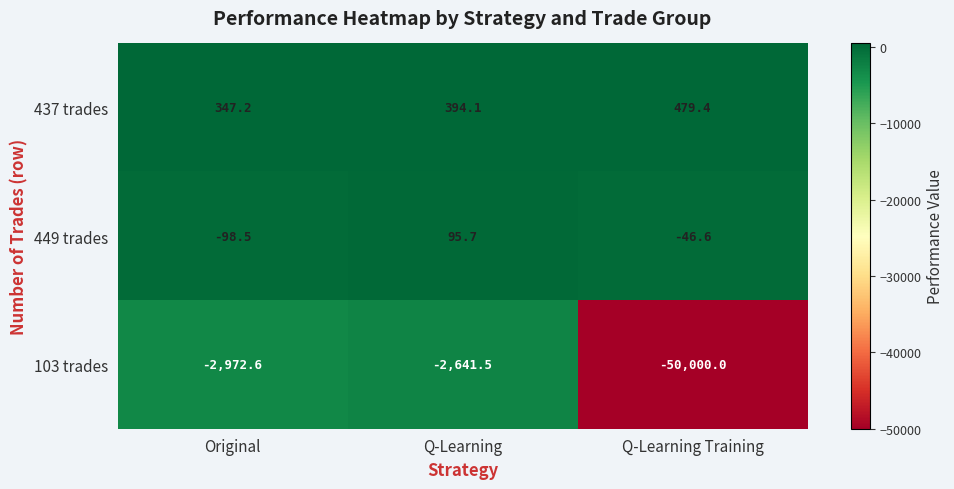

How many series are shown in this chart?

3